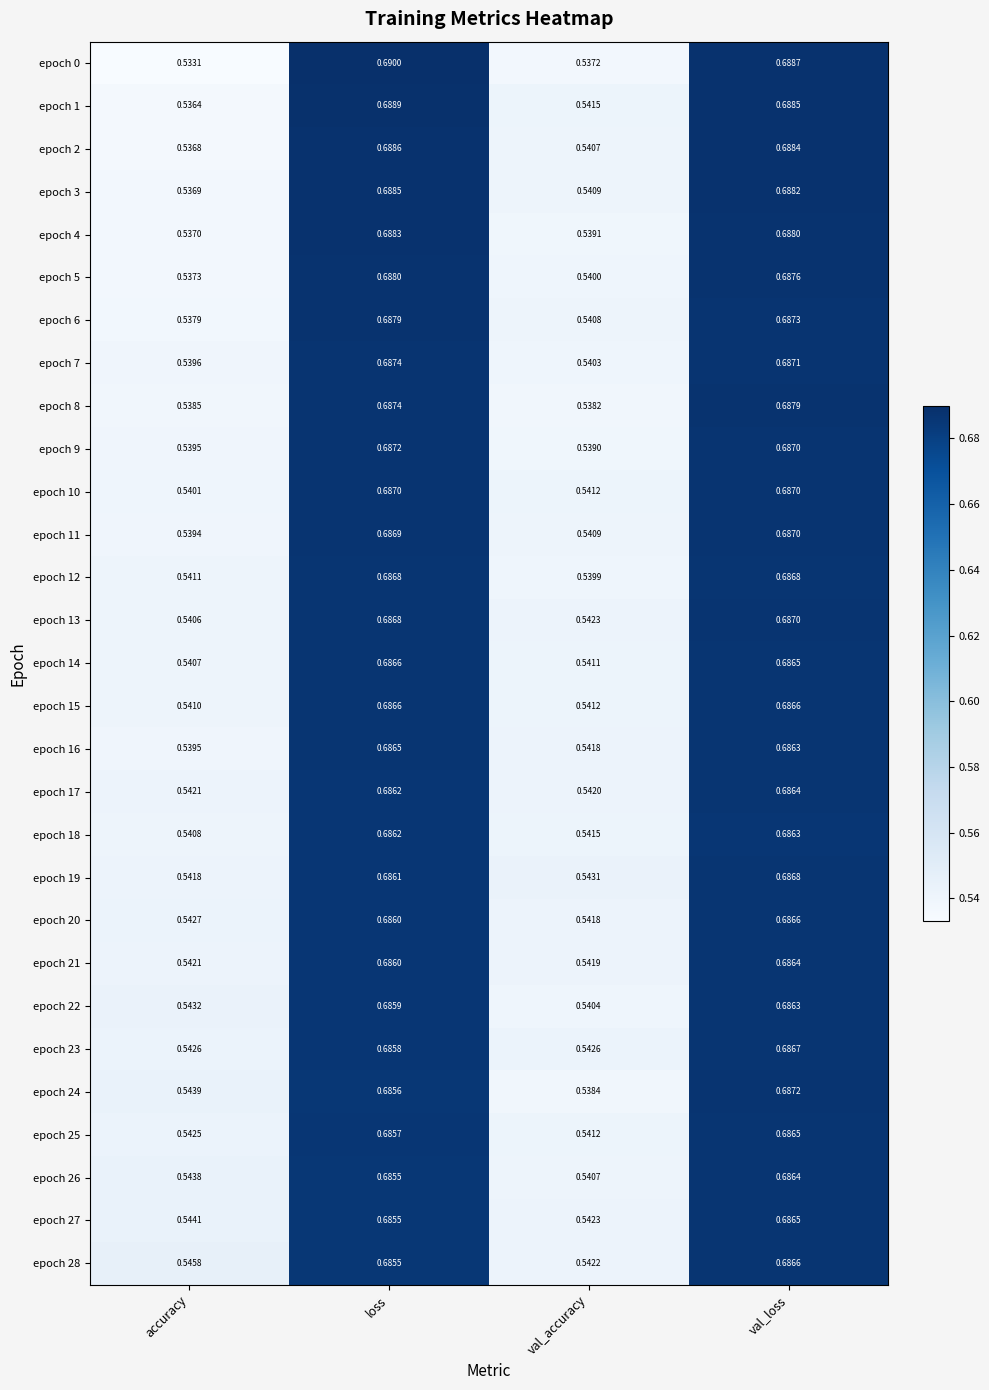

Which category has the lowest value across all series?

accuracy